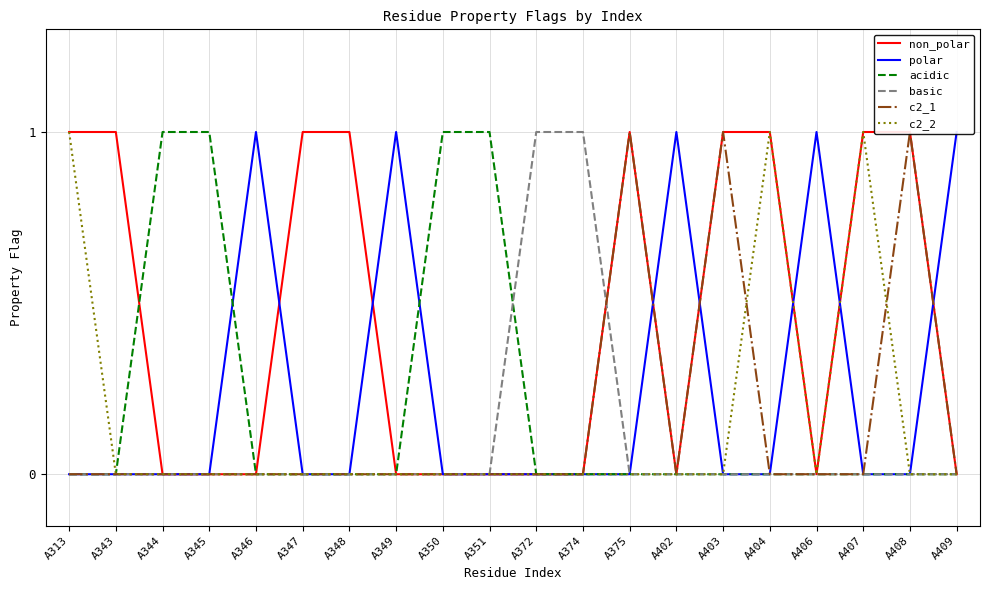

Is the value of non_polar at A349 greater than the value of basic at A404?

No